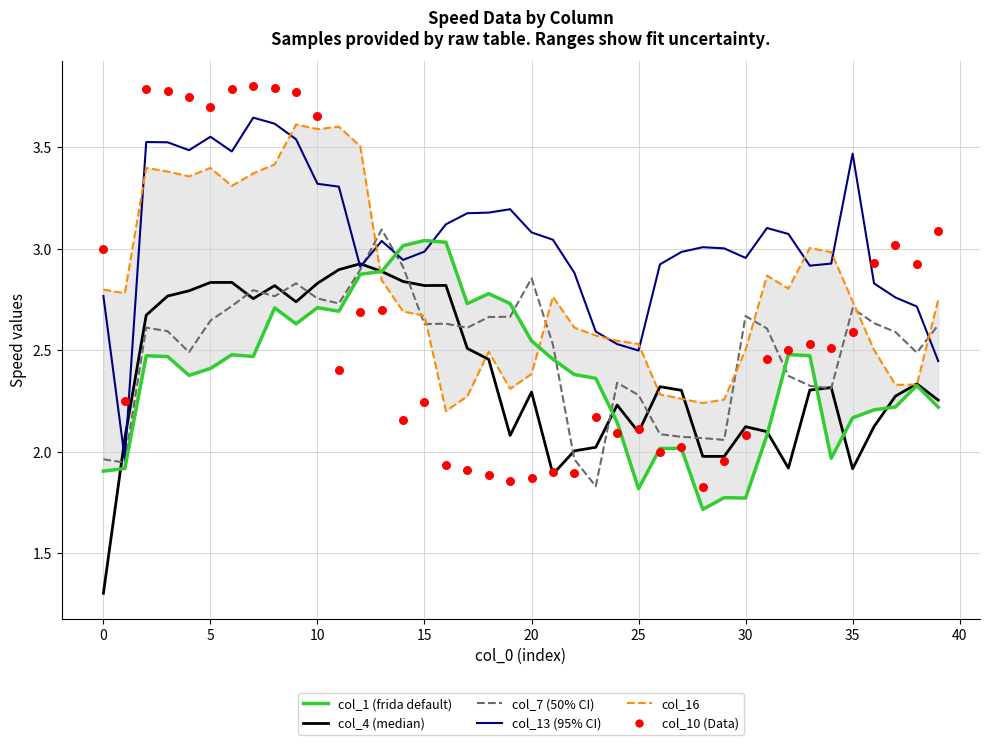

Is the value of col_13 at 12 greater than the value of col_16 at 13?

Yes